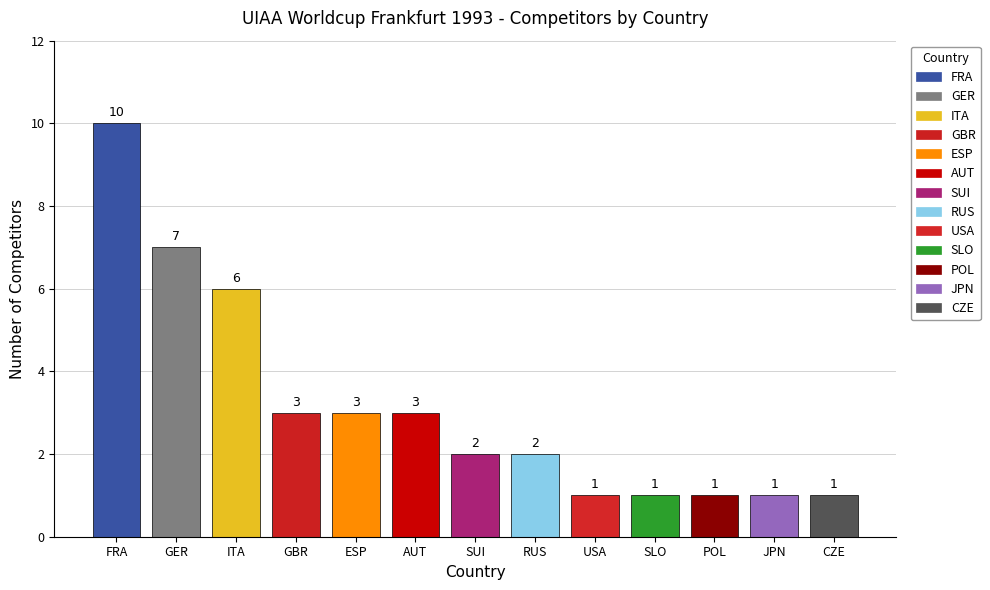

At which label is the value closest to 5?

ITA